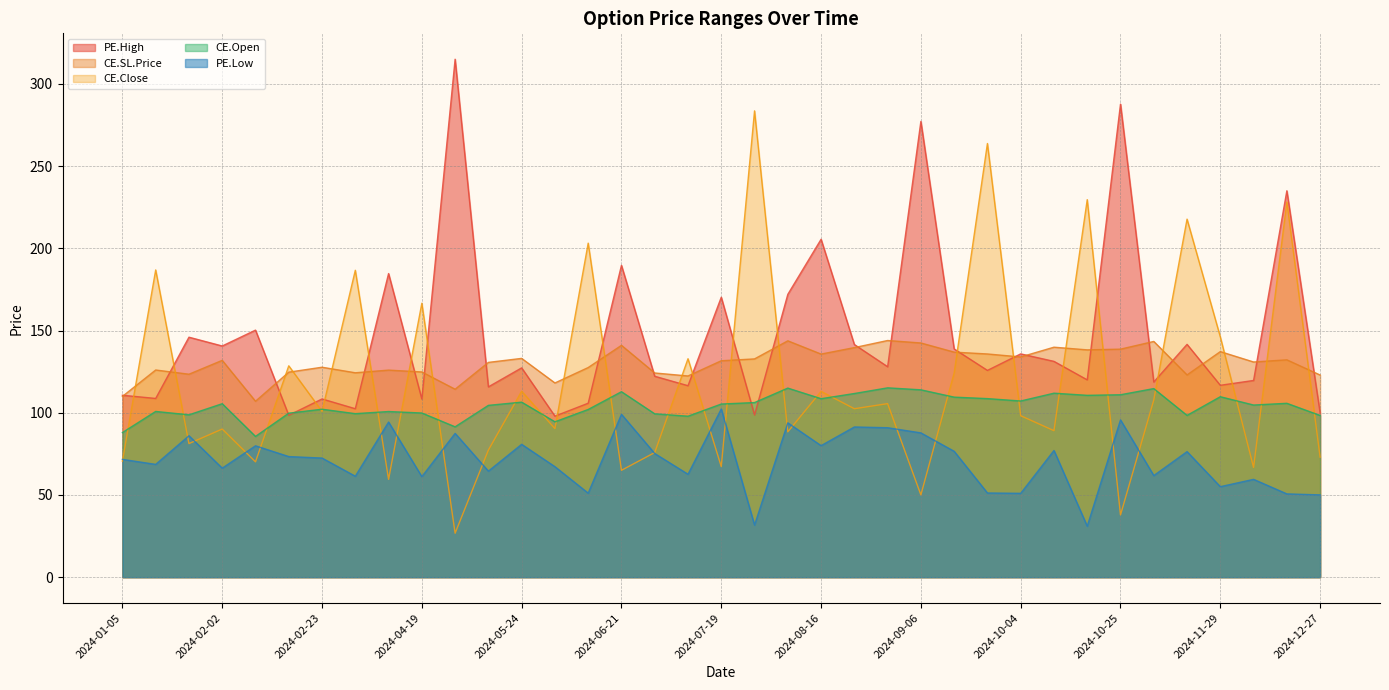

True or false: CE.Open and CE.SL.Price intersect in this chart.

False